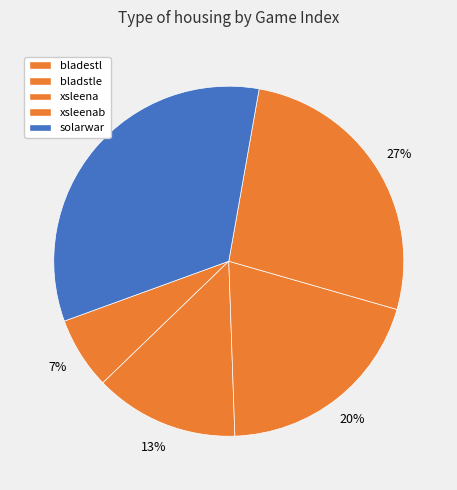

Count the number of slices in the pie.

5